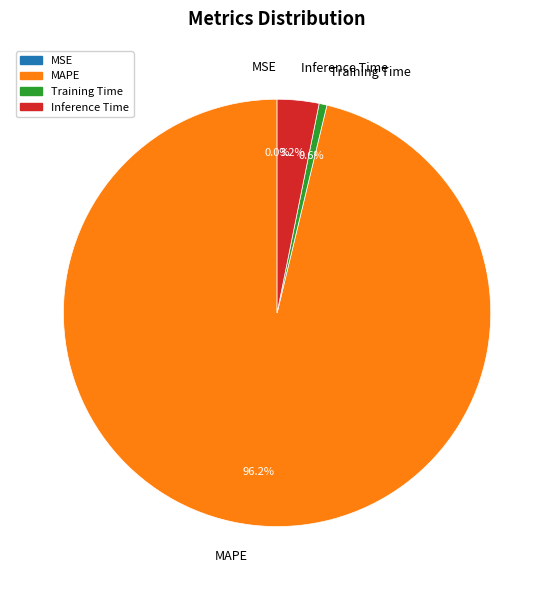

True or false: MAPE accounts for 96% of the total.

True